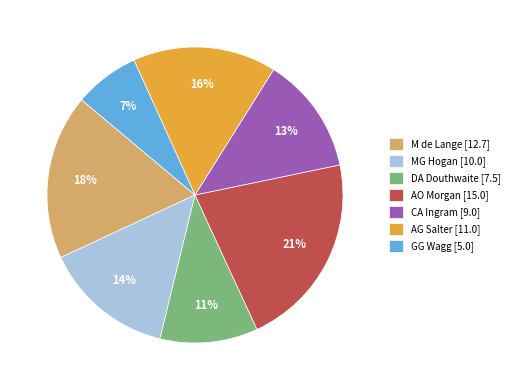

Does MG Hogan account for over 50% of the chart?

No